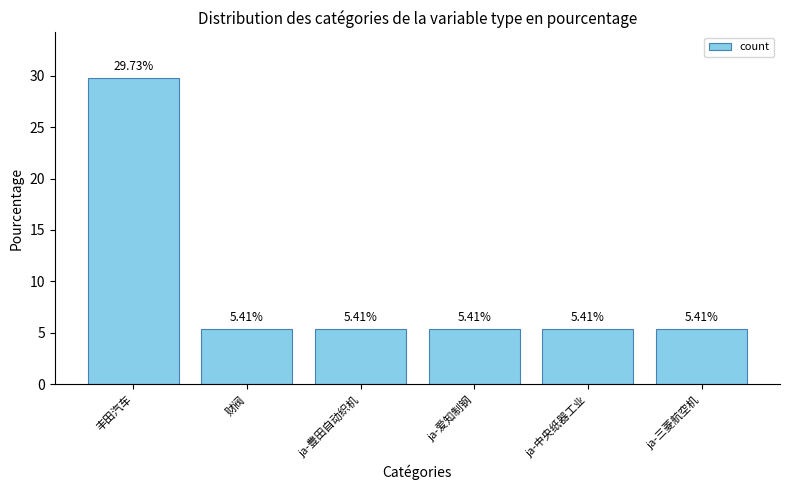

Which label corresponds to the largest value in the chart?

丰田汽车